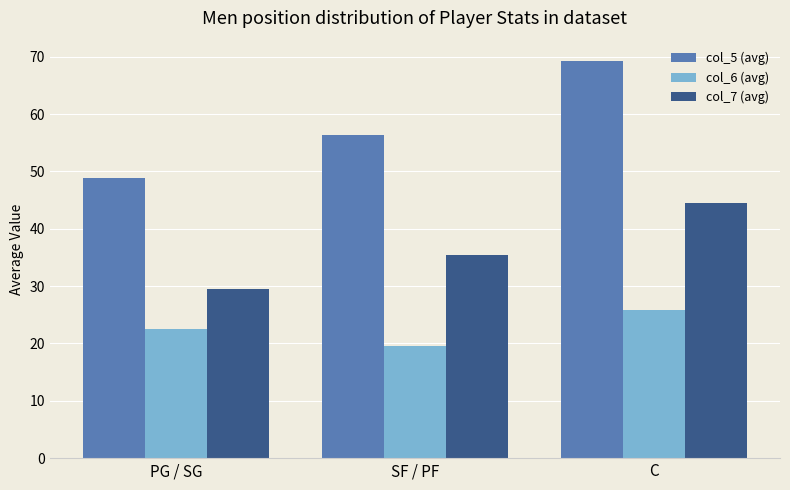

What is the sum of the col_7 (avg) values at C and SF / PF?

80.0